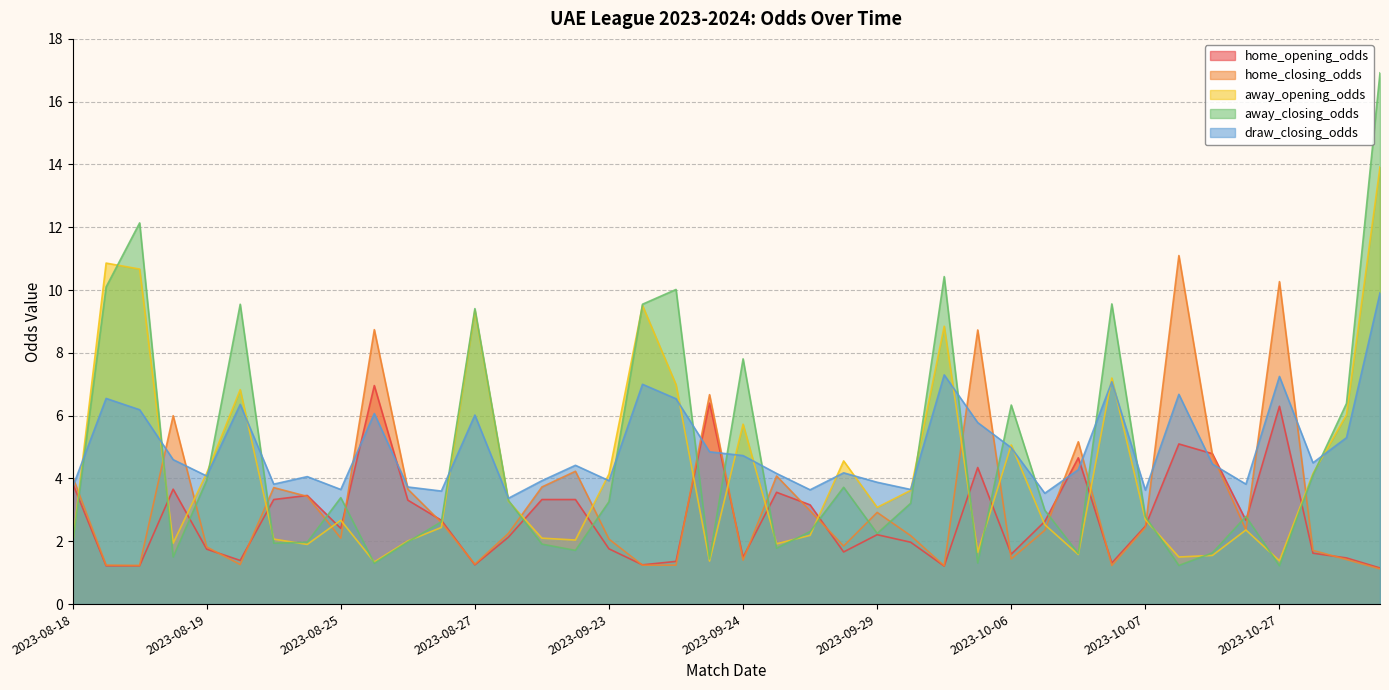

How many series are shown in this chart?

5